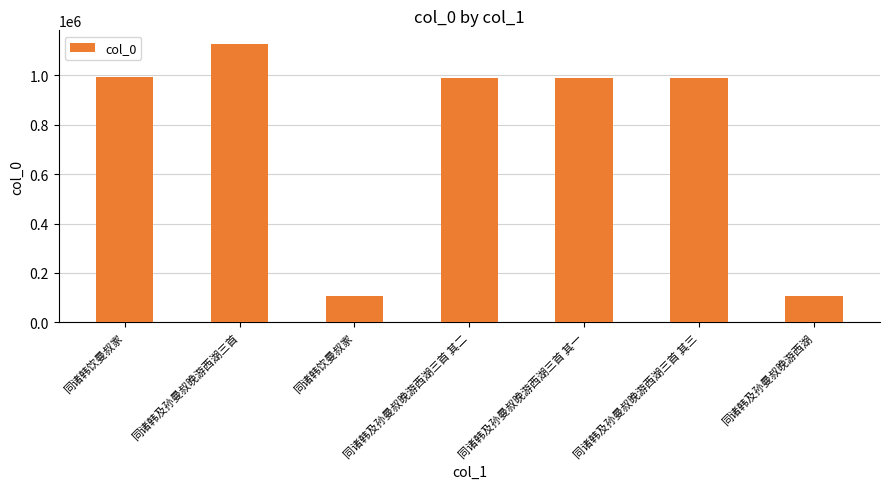

List the labels in order of value, largest first.

同诸韩及孙曼叔晚游西湖三首, 同诸韩饮曼叔家, 同诸韩及孙曼叔晚游西湖三首 其一, 同诸韩及孙曼叔晚游西湖三首 其二, 同诸韩及孙曼叔晚游西湖三首 其三, 同诸韩及孙曼叔晚游西湖, 同诸韩饮曼叔家